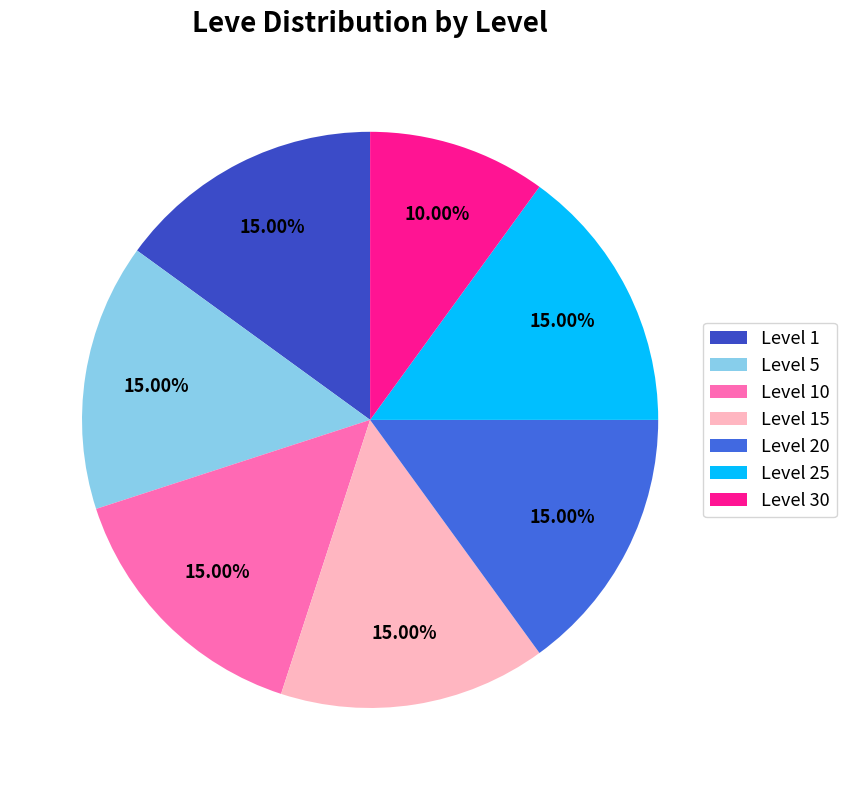

Is there a majority slice in this chart?

No